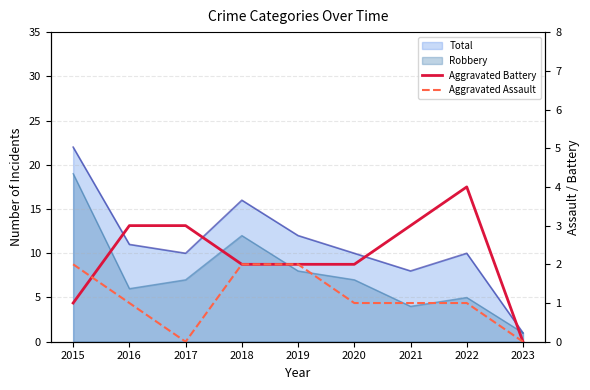

At which label does Aggravated Battery reach its minimum?

2023